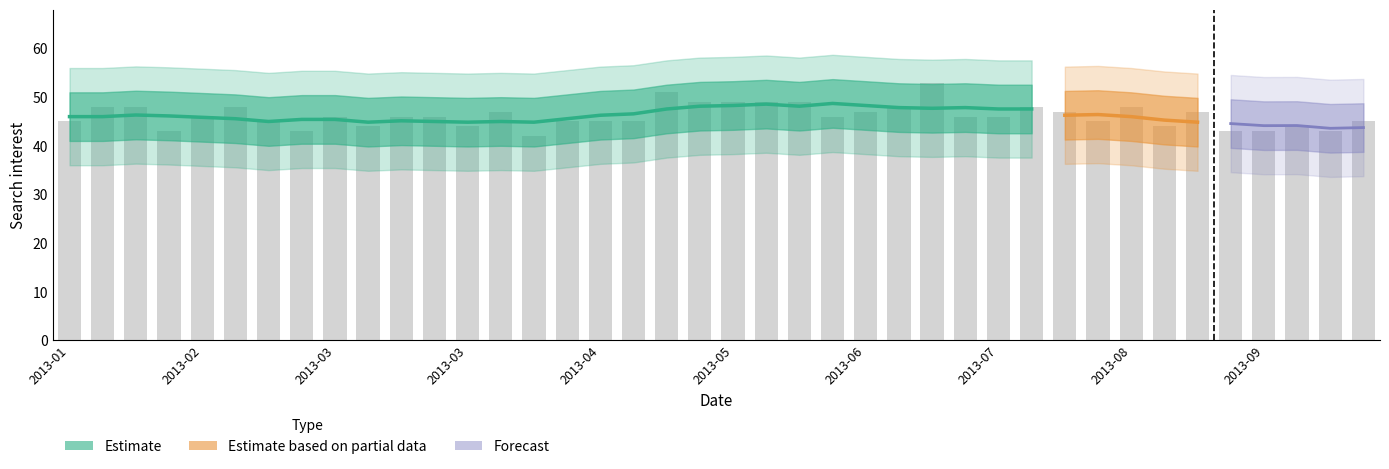

What is the difference between the maximum and minimum values?

11